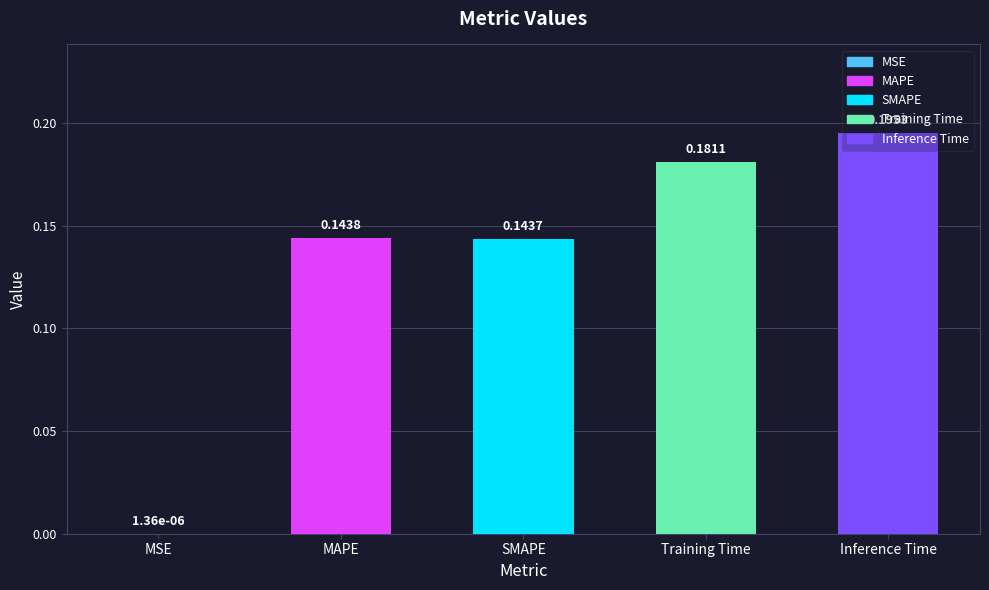

Which label corresponds to the largest value in the chart?

Inference Time